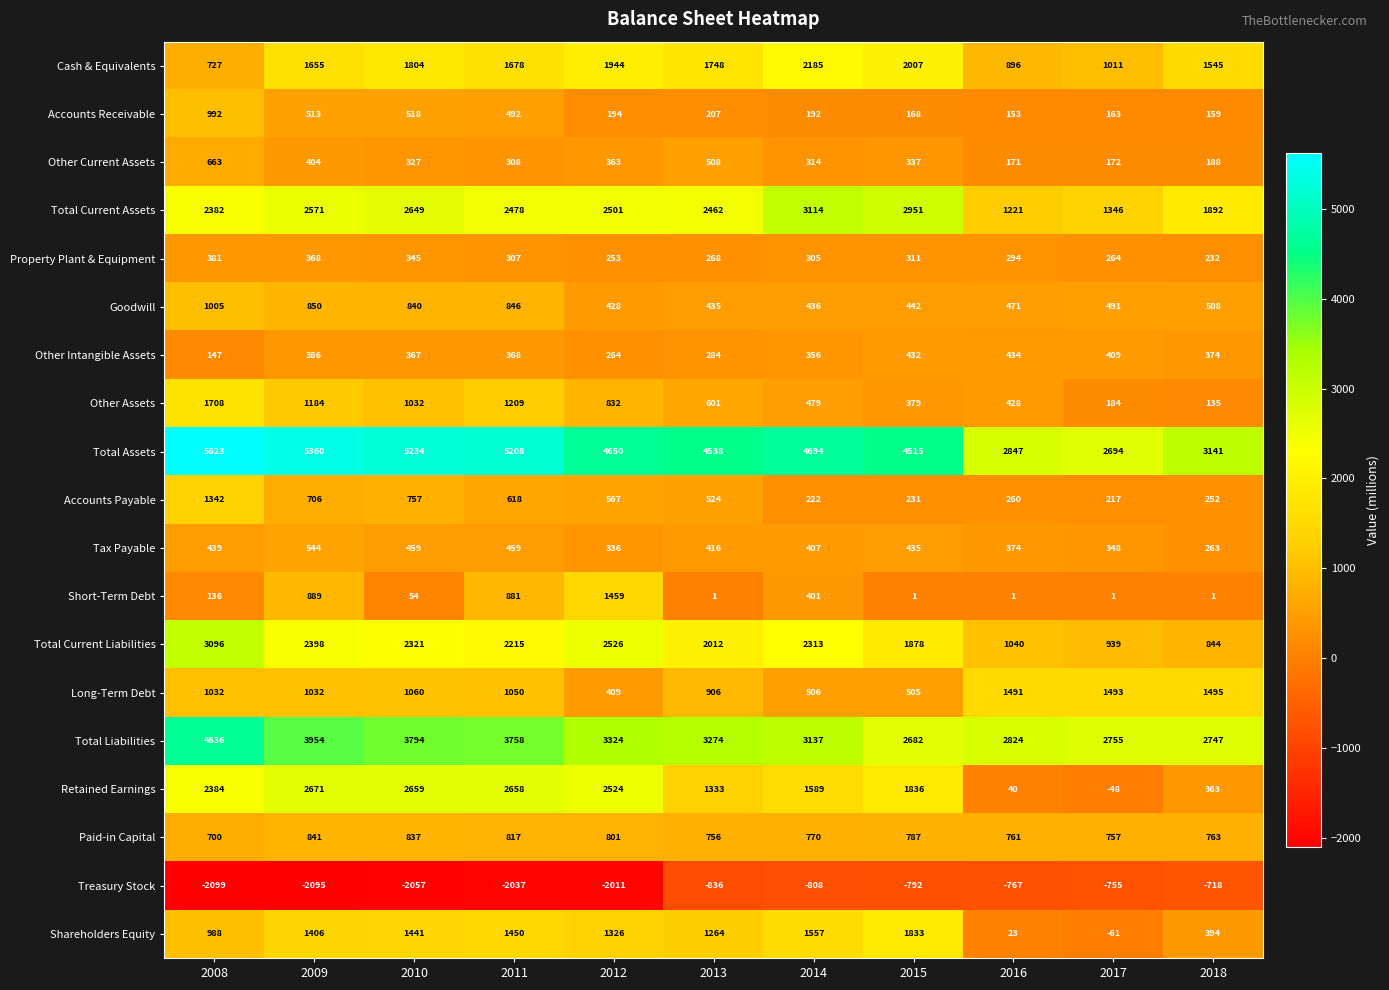

Is the value of Cash & Equivalents at 2010 greater than the value of Paid-in Capital at 2016?

Yes